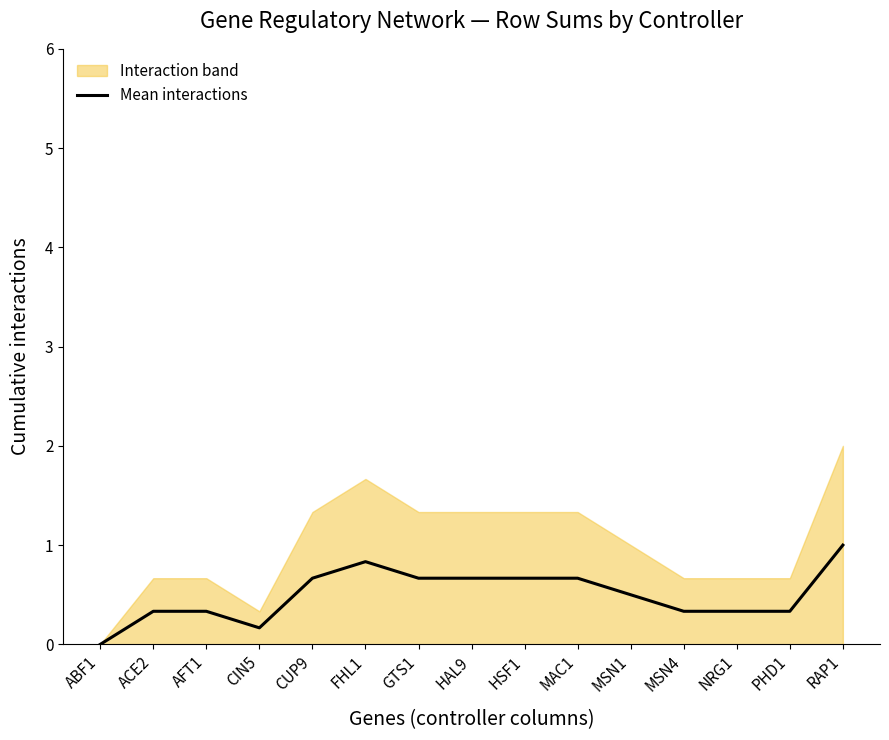

Does the chart display data point markers on the line(s)?

No